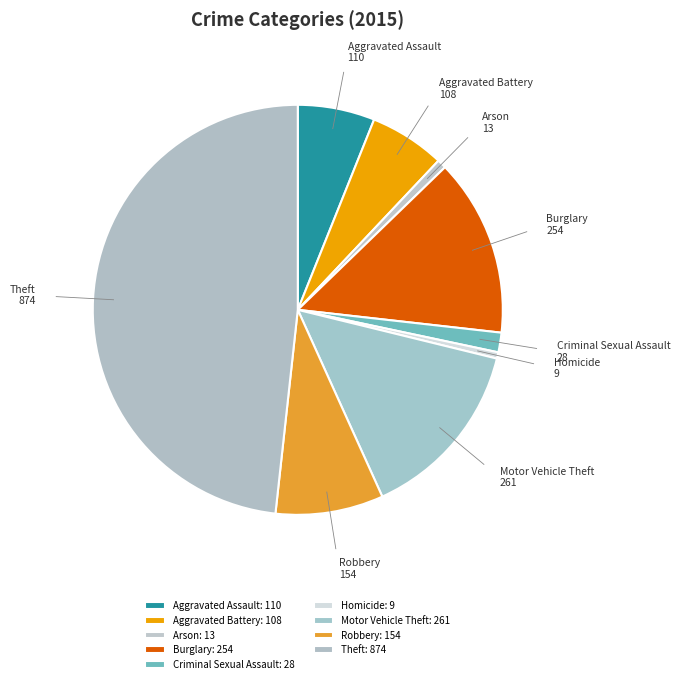

Is there any slice that represents more than half of the pie?

No